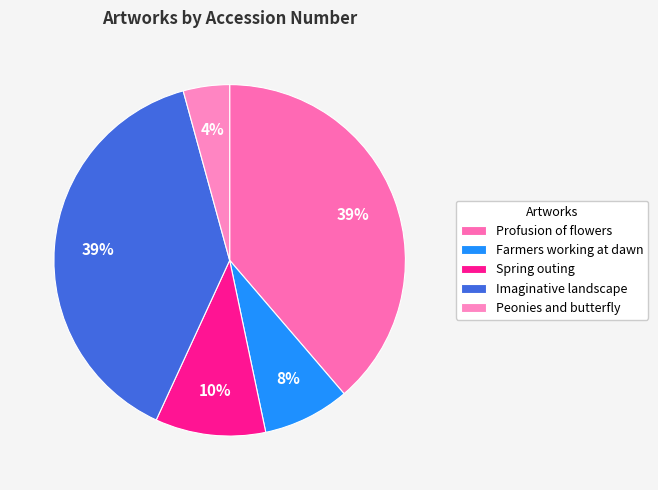

Is it true that Profusion of flowers is 25% of the pie?

False